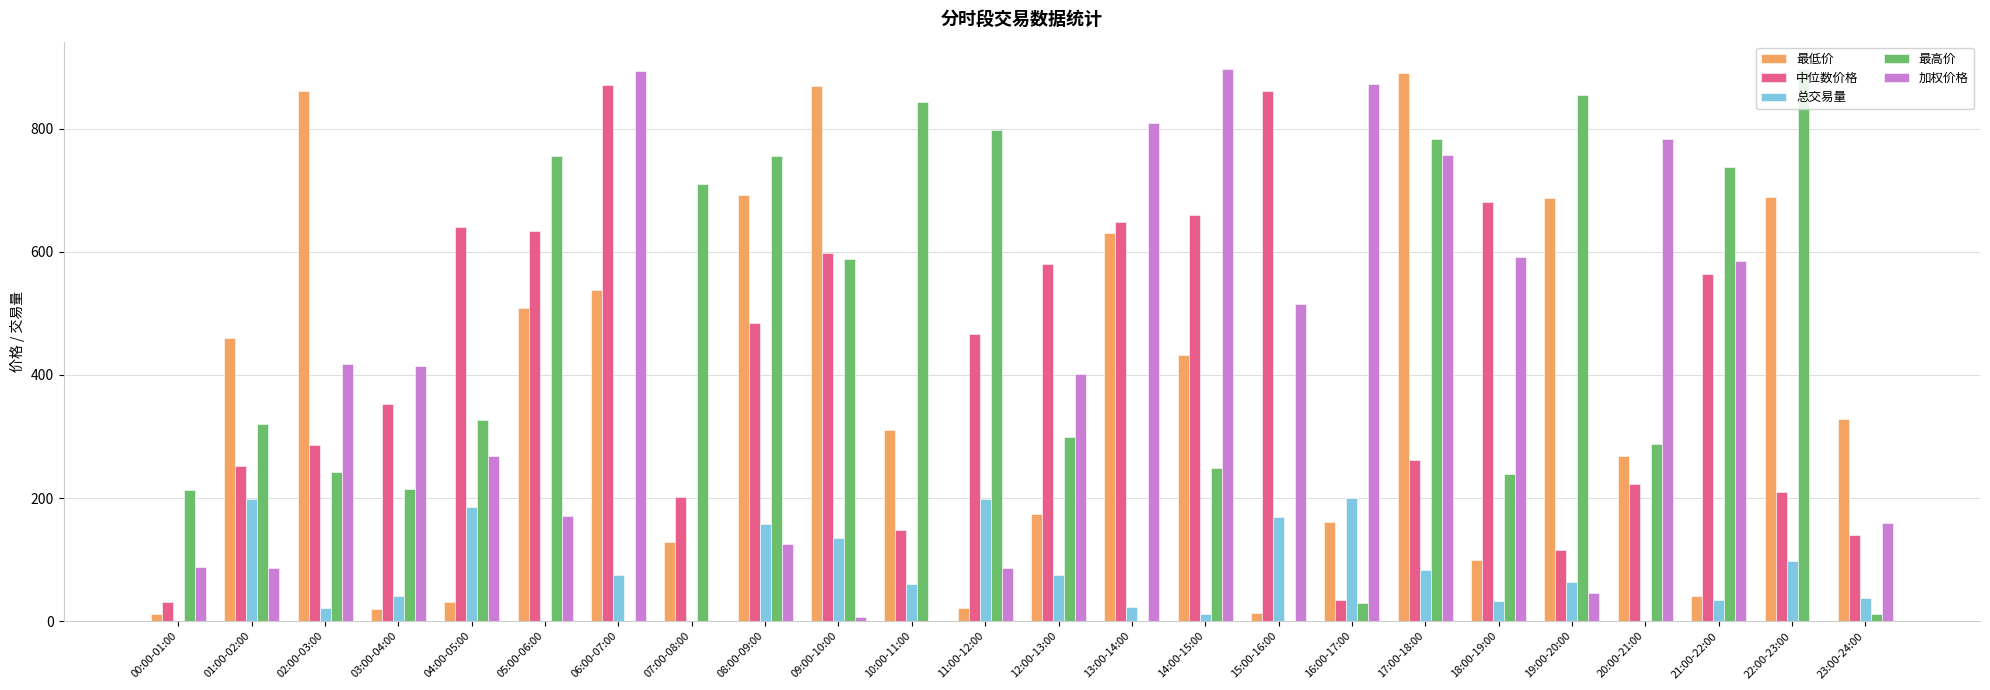

The 最高价 series shows 196.8 at 11:00-12:00. True or false?

False